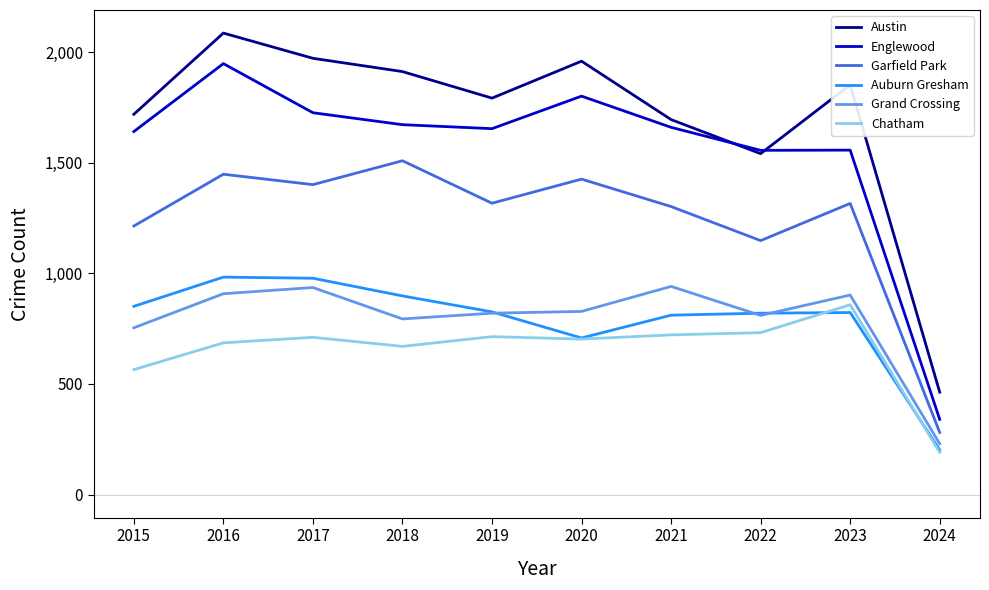

Is the value of Austin at 2017 greater than the value of Auburn Gresham at 2017?

Yes